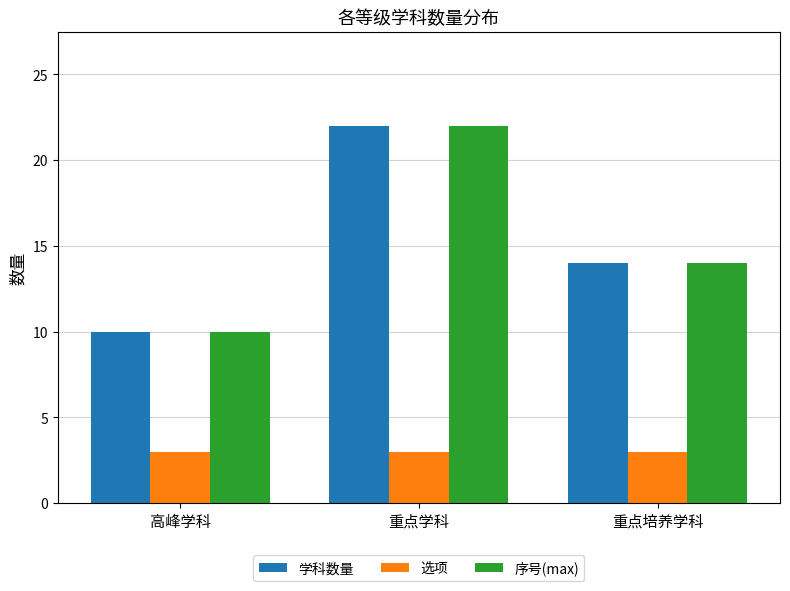

How many categories are shown in the chart?

3